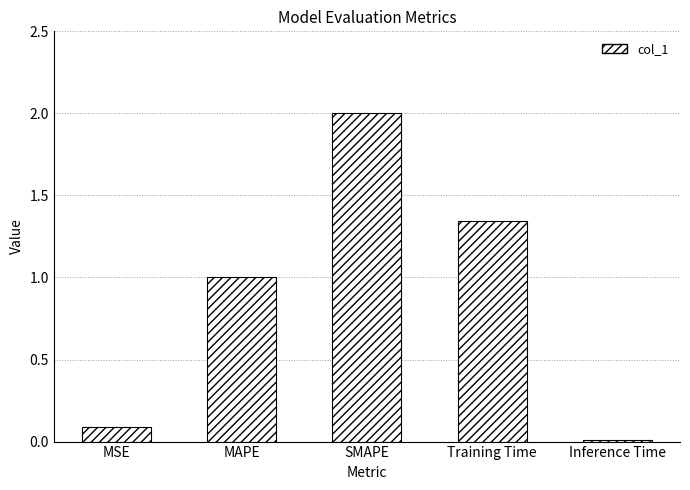

Which label corresponds to the largest value in the chart?

SMAPE